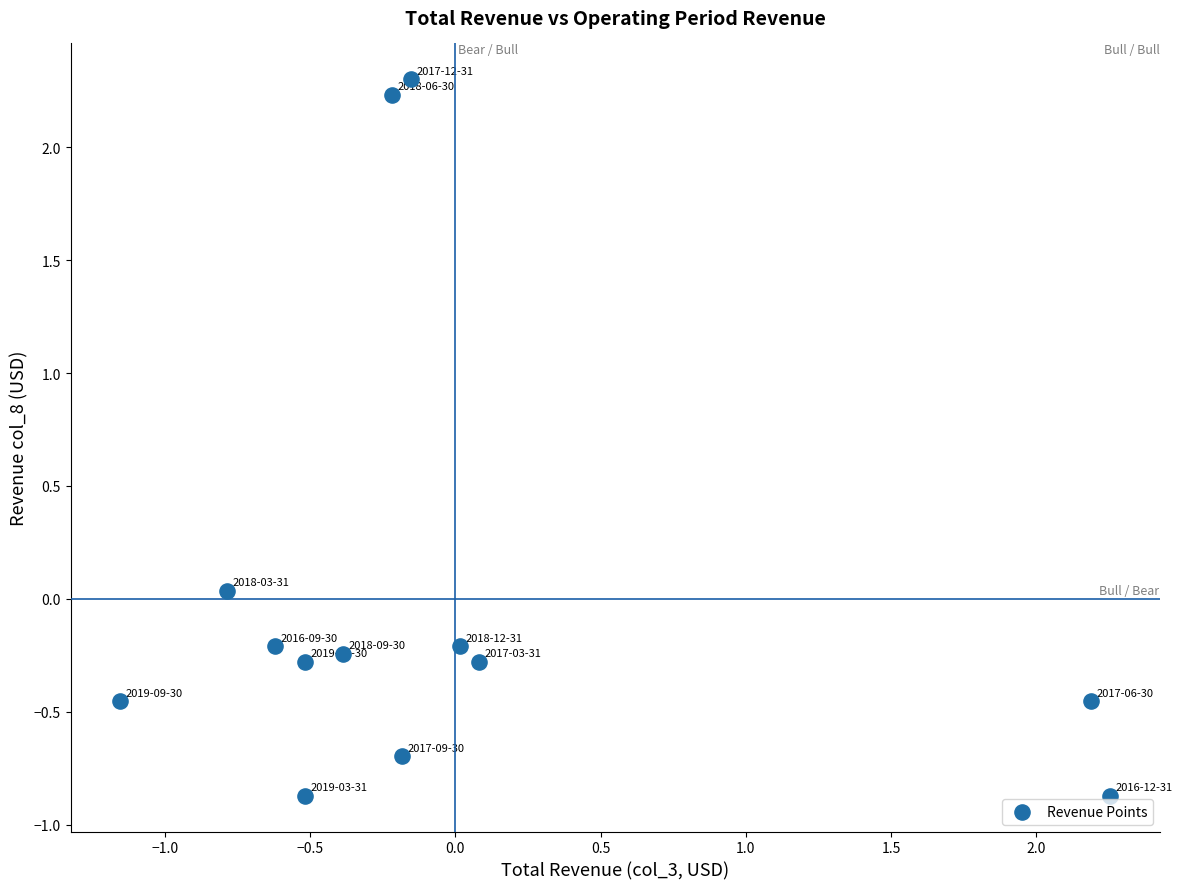

What is the range of X values (max minus min)?

3.4